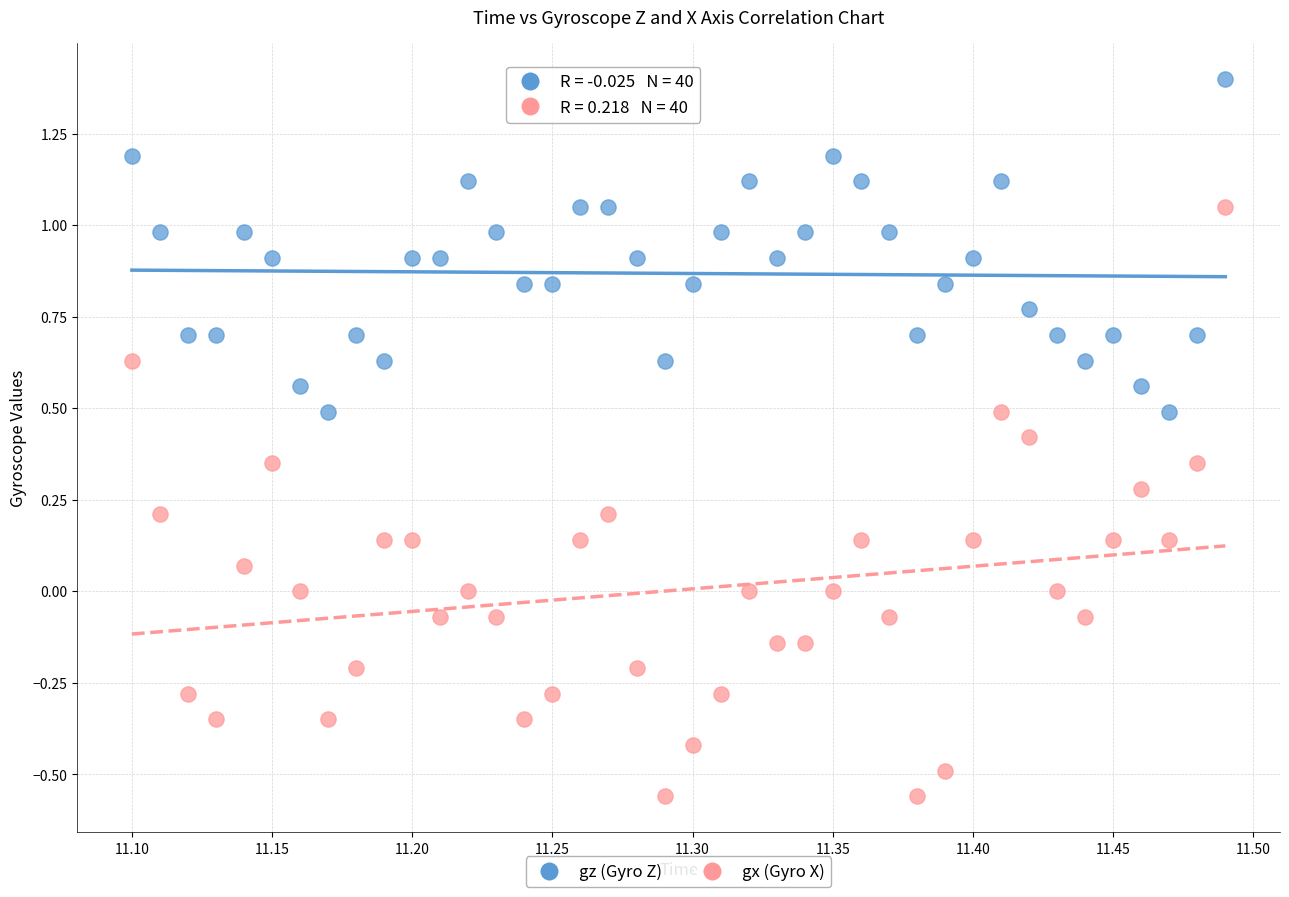

Across all data points, what is the range of Y values (max minus min)?

2.0